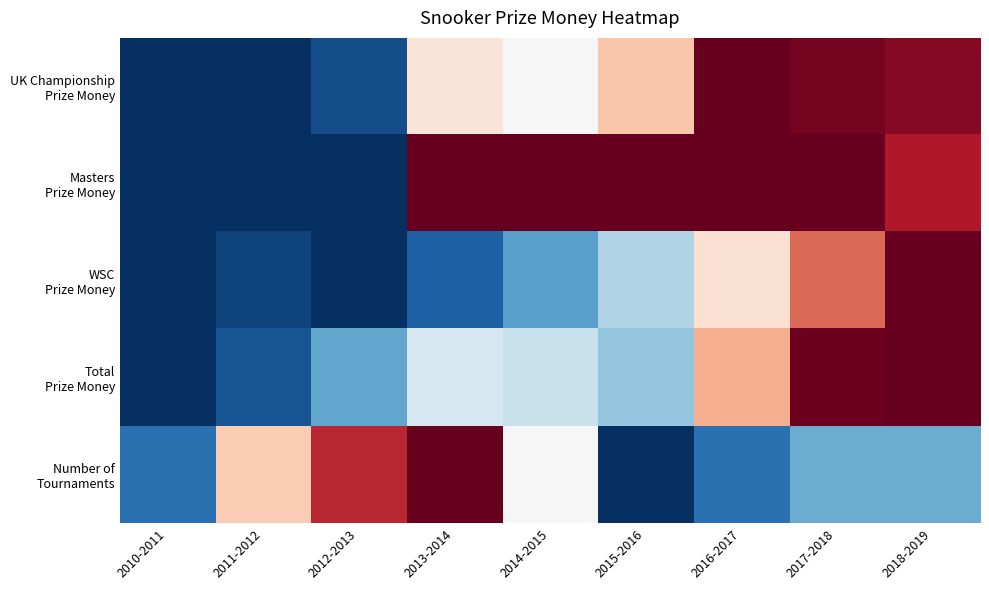

Between 2018-2019 and 2010-2011, which is larger?

2018-2019